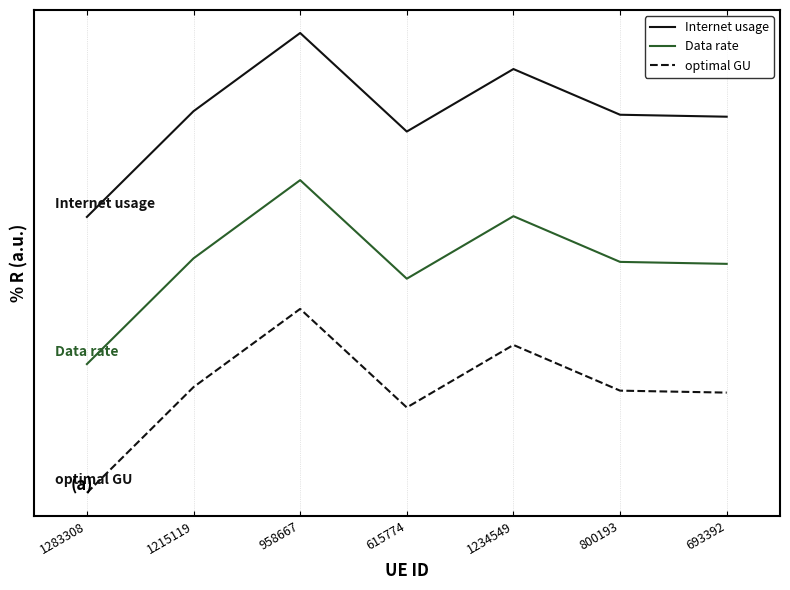

Rank the series by their maximum value, from lowest to highest.

optimal GU, Data rate, Internet usage